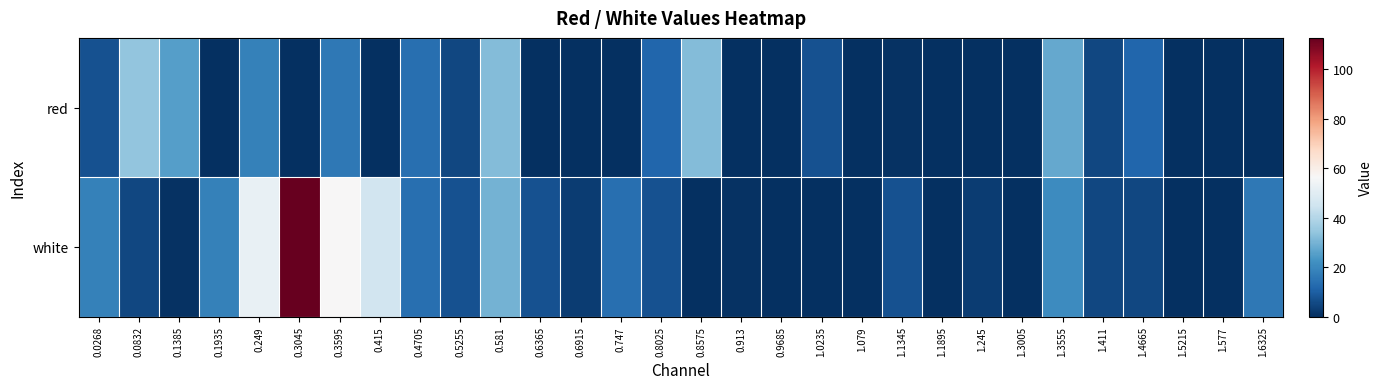

Rank the series by their maximum value, from lowest to highest.

red, white